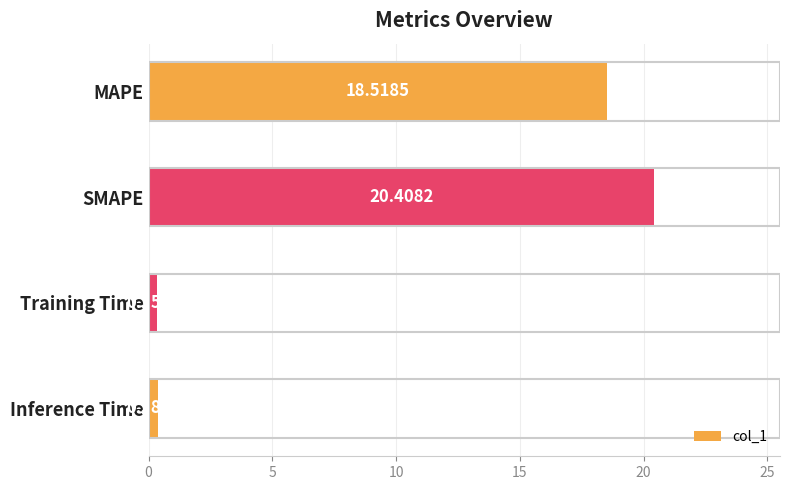

List the labels in order of value, smallest first.

Training Time, Inference Time, MAPE, SMAPE